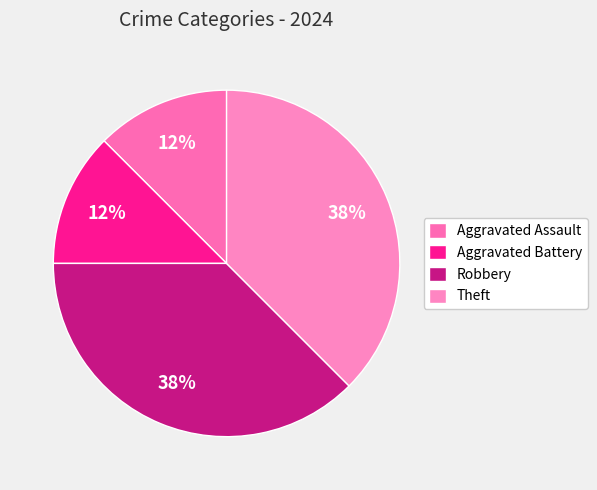

Rank the categories by value from highest to lowest.

Robbery, Theft, Aggravated Assault, Aggravated Battery